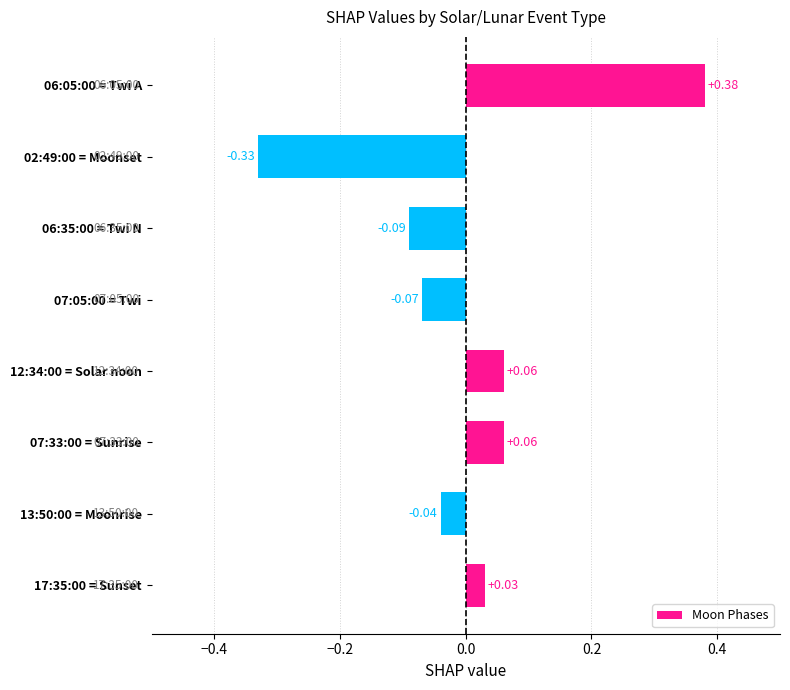

What is the difference between the maximum and minimum values?

0.7